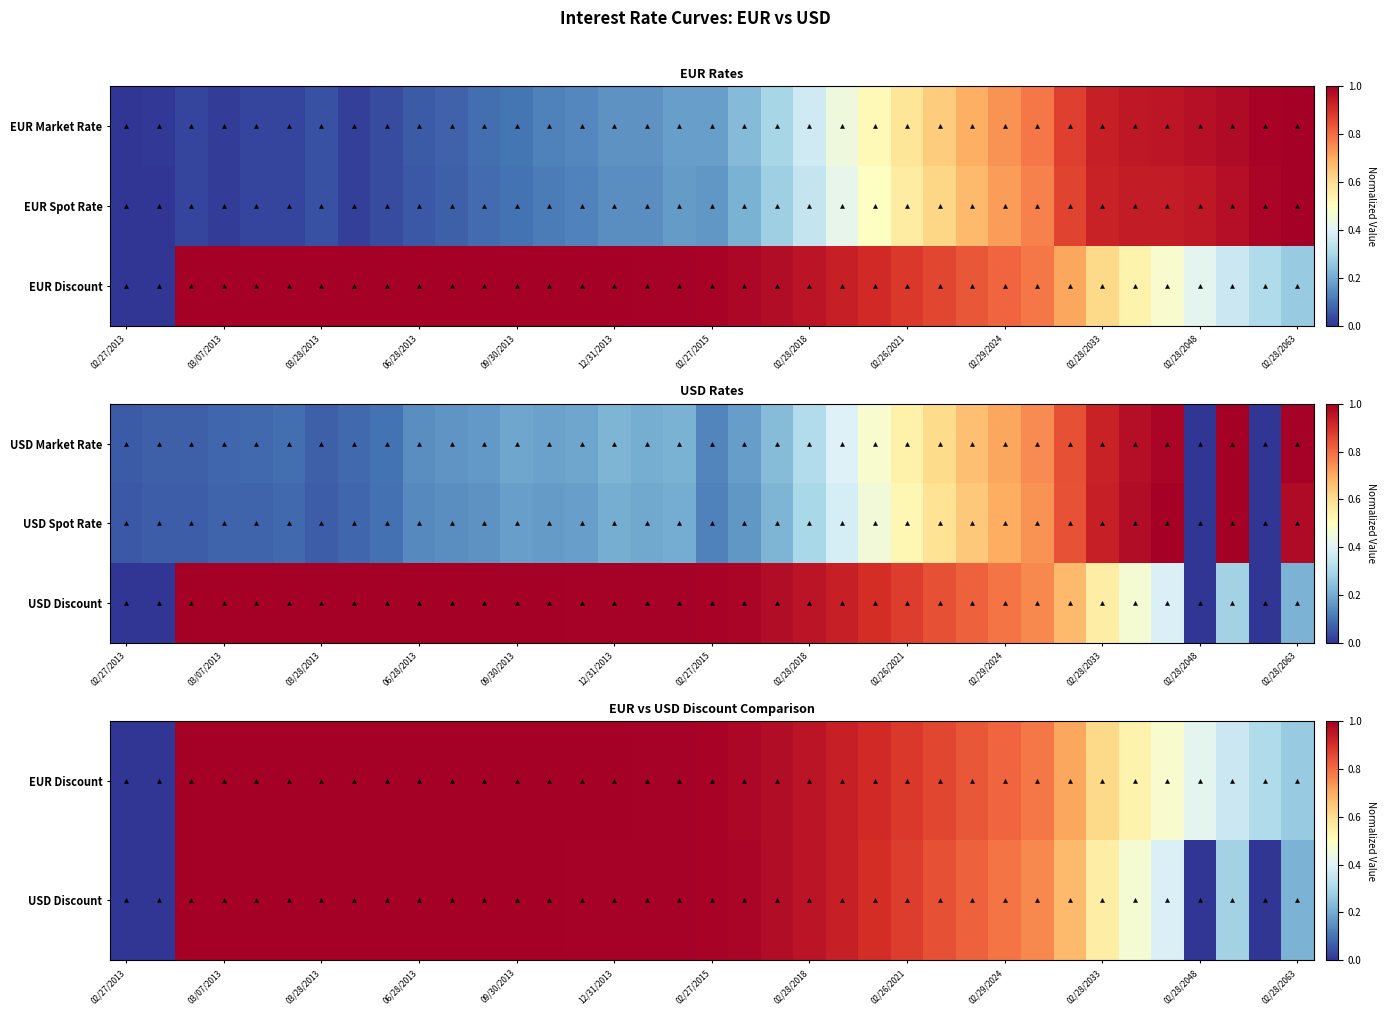

What is the total value across all series at 26?

2.5